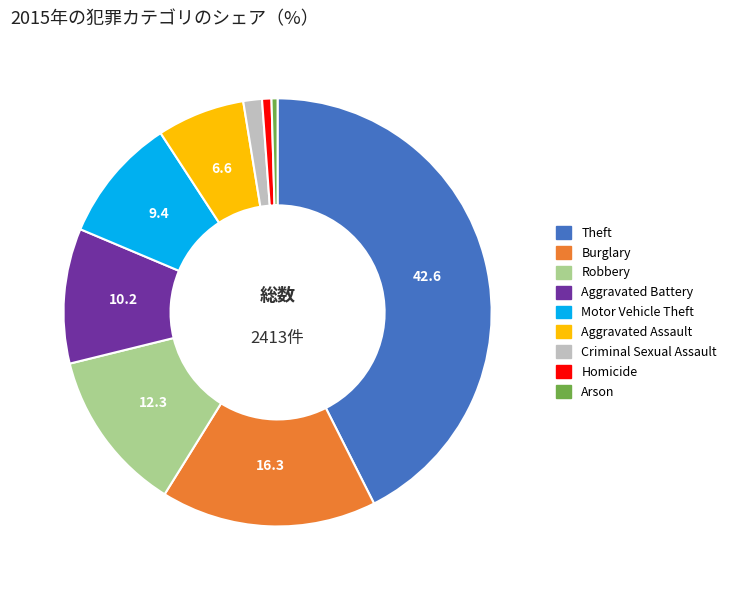

Which category has the biggest portion of the pie?

Theft